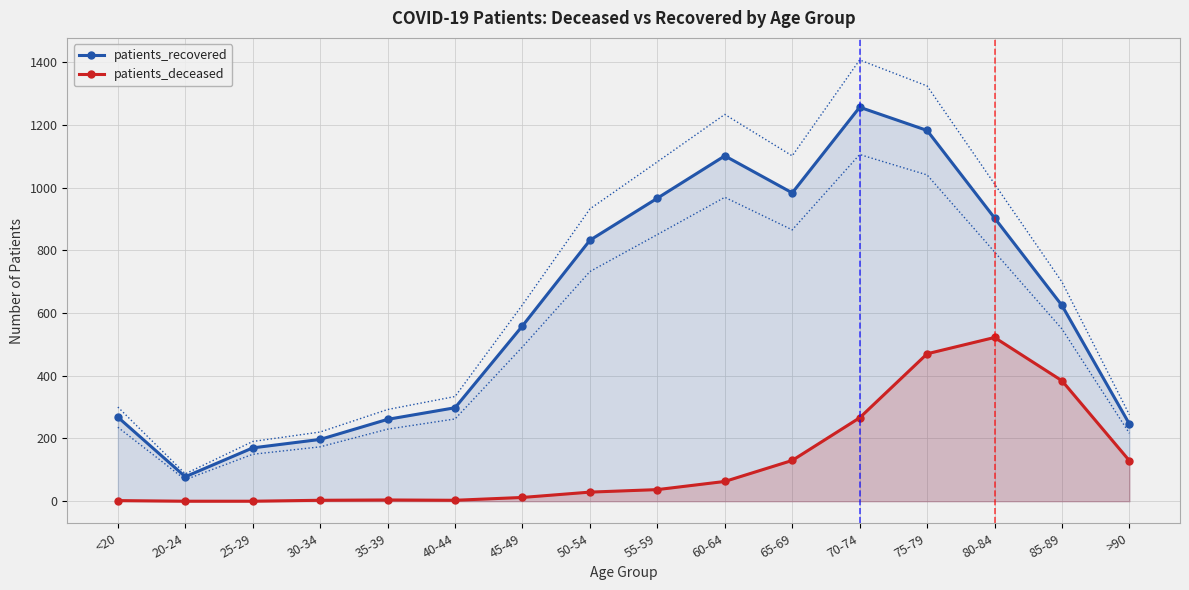

Between 85-89 and 30-34, which is larger?

85-89